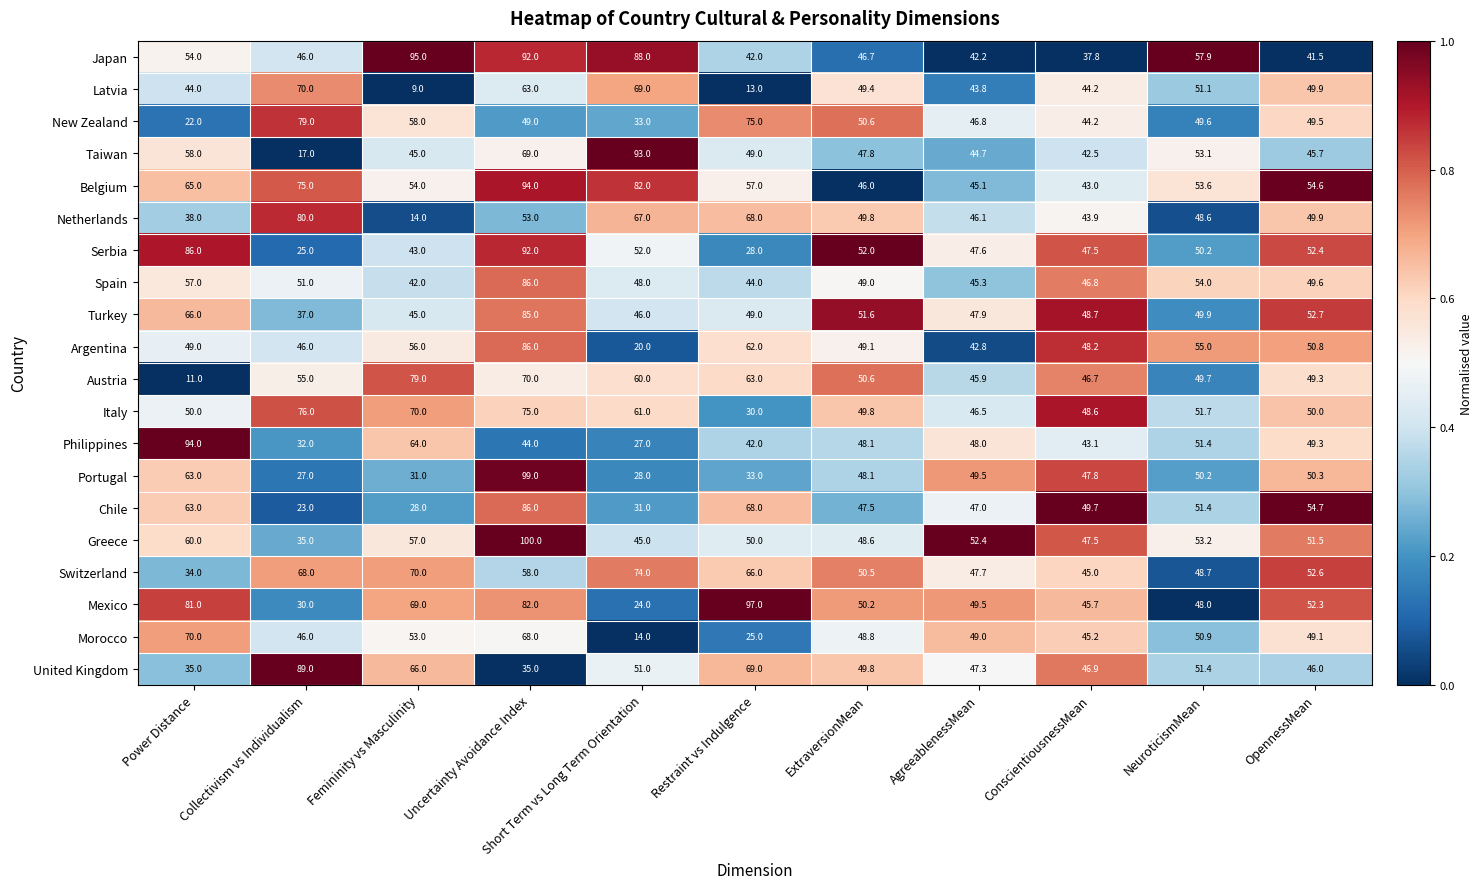

True or false: Mexico has a value of 82.0 at Uncertainty Avoidance Index.

True